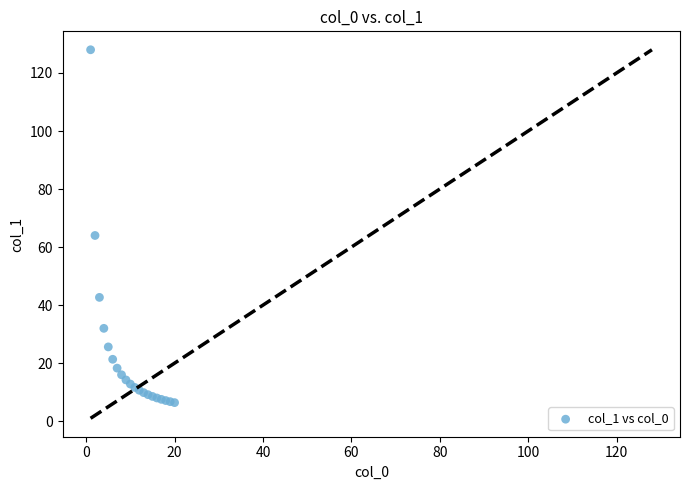

What Y value in the scatter plot is closest to 67?

64.0